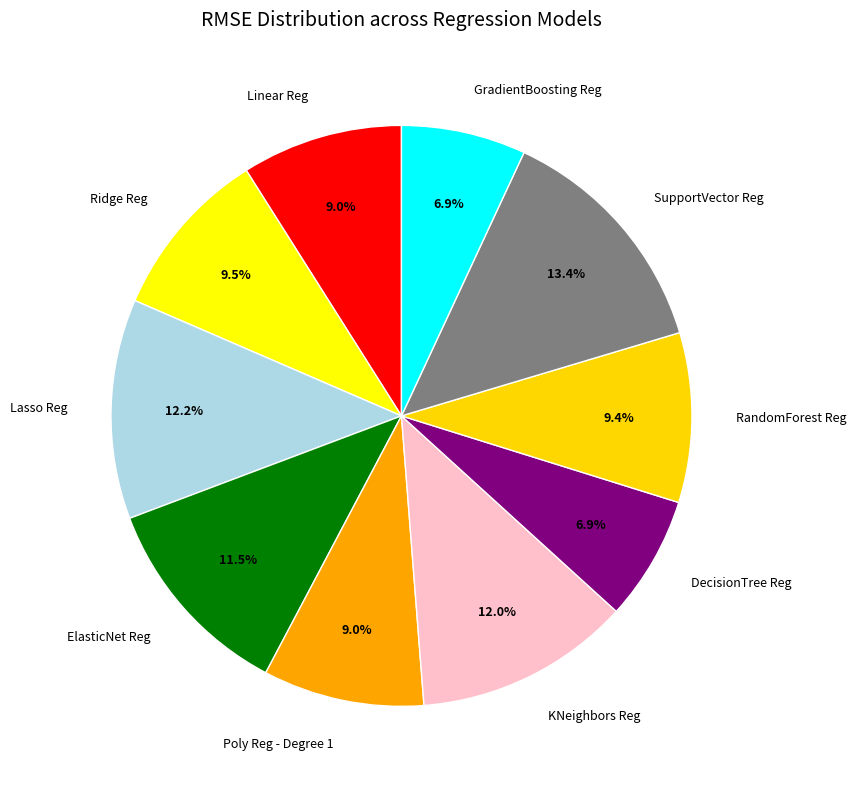

What is the ratio of the value at Lasso Reg to the value at KNeighbors Reg?

1.0